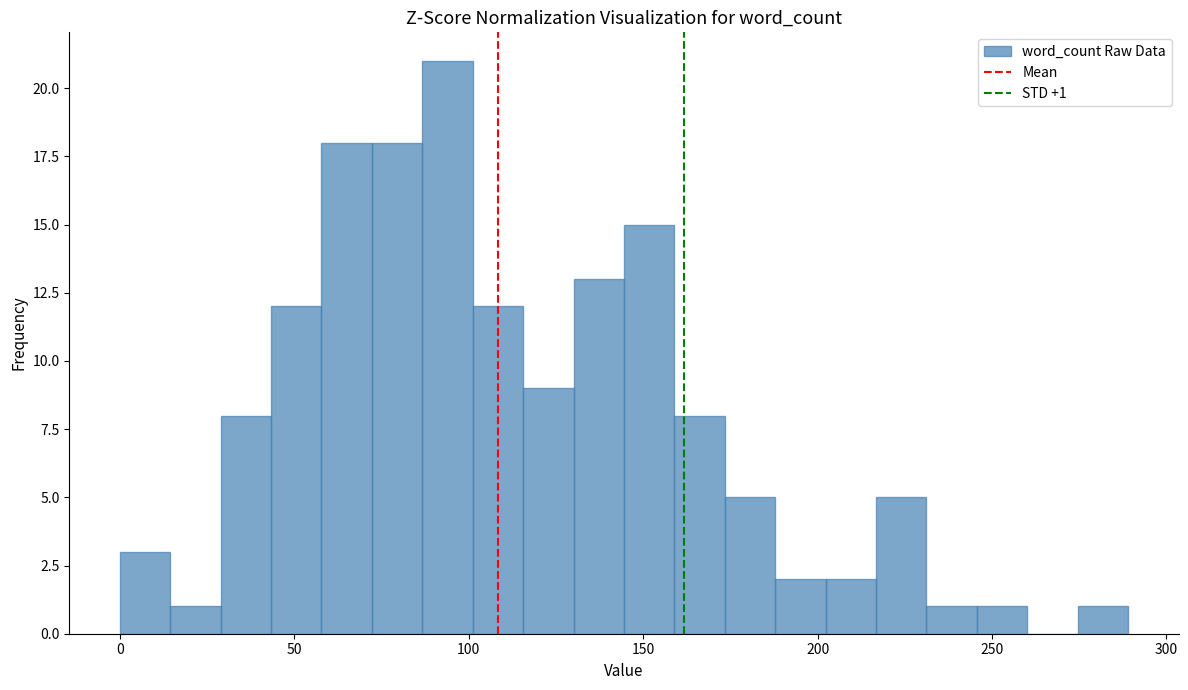

Around what value on the x-axis is the tallest bar? Give the approximate position of its centre, as read against the axis.

95